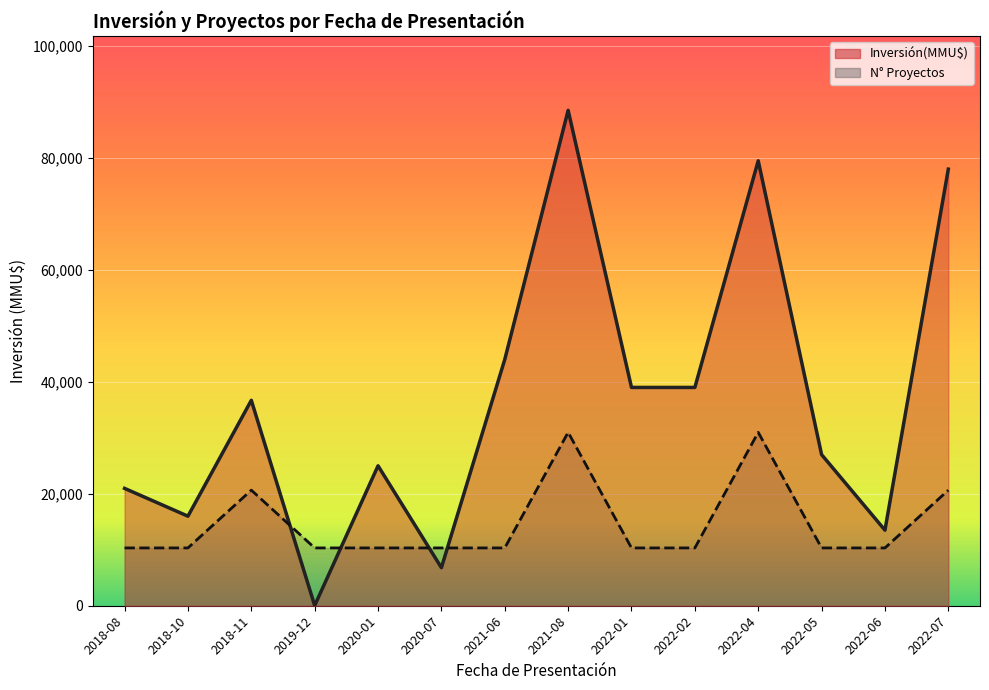

What value does the Inversión(MMU$) series have at 2020-07?

6800.0